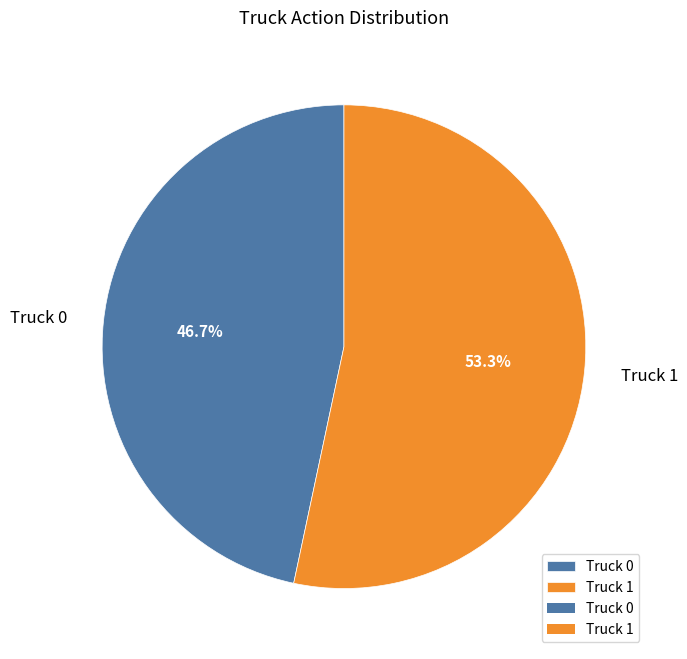

How many slices are in this pie chart?

2